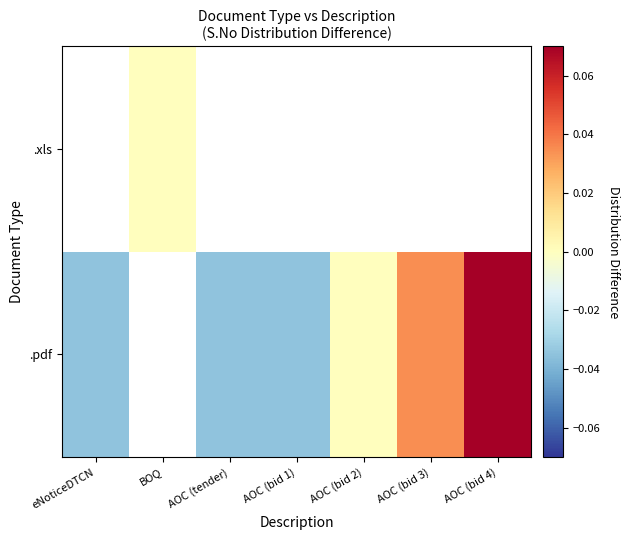

Where does the .pdf series first go above 0?

AOC (bid 3)